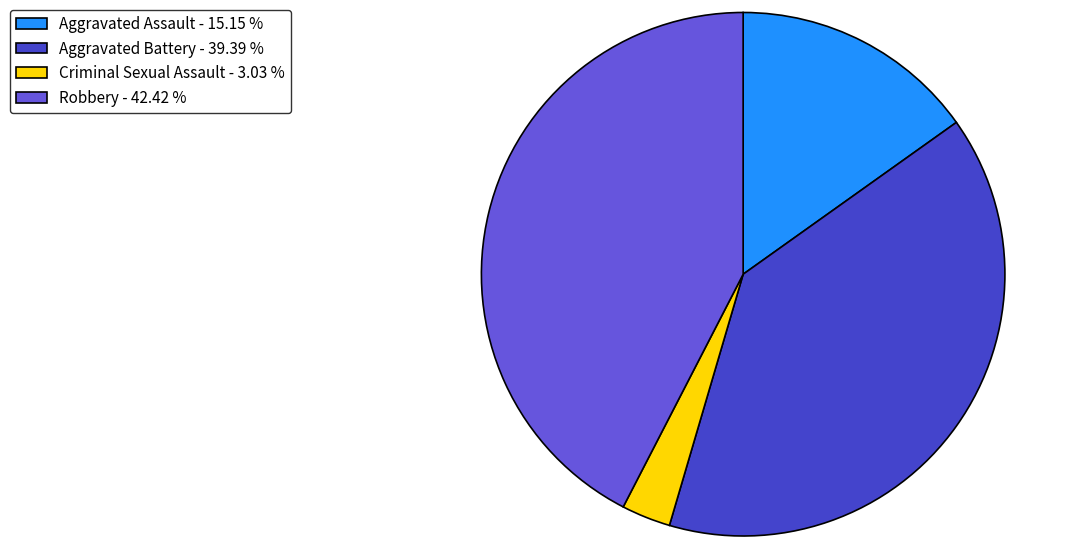

Count the number of slices in the pie.

4